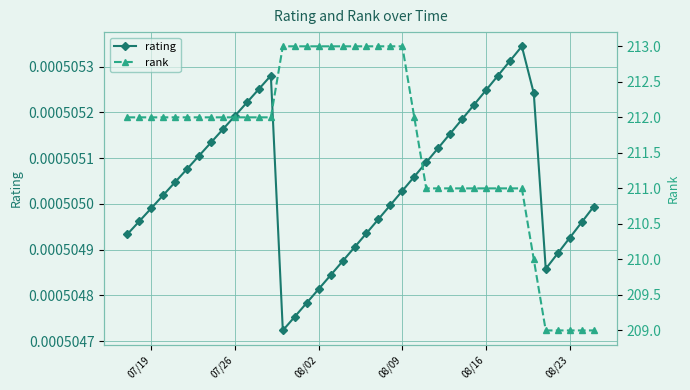

True or false: rating and rank intersect in this chart.

False